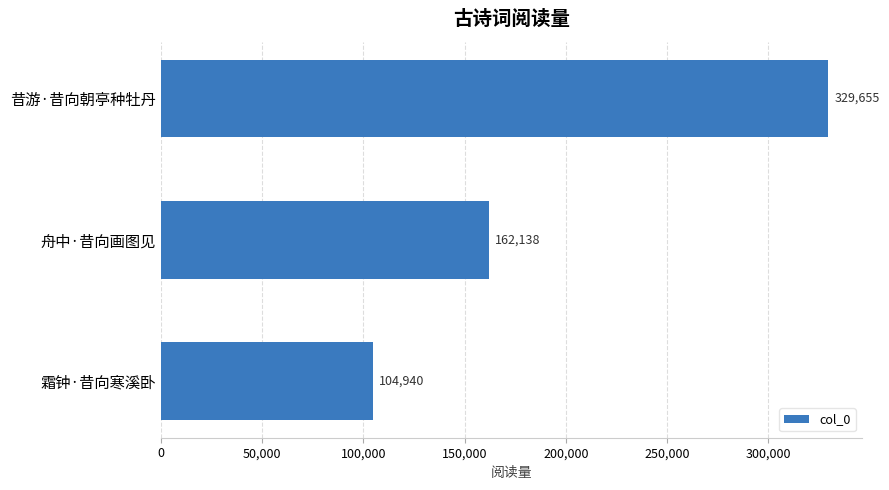

Reading top to bottom, transcribe all the data shown in this chart.

昔游·昔向朝亭种牡丹=329655	舟中·昔向画图见=162138	霜钟·昔向寒溪卧=104940